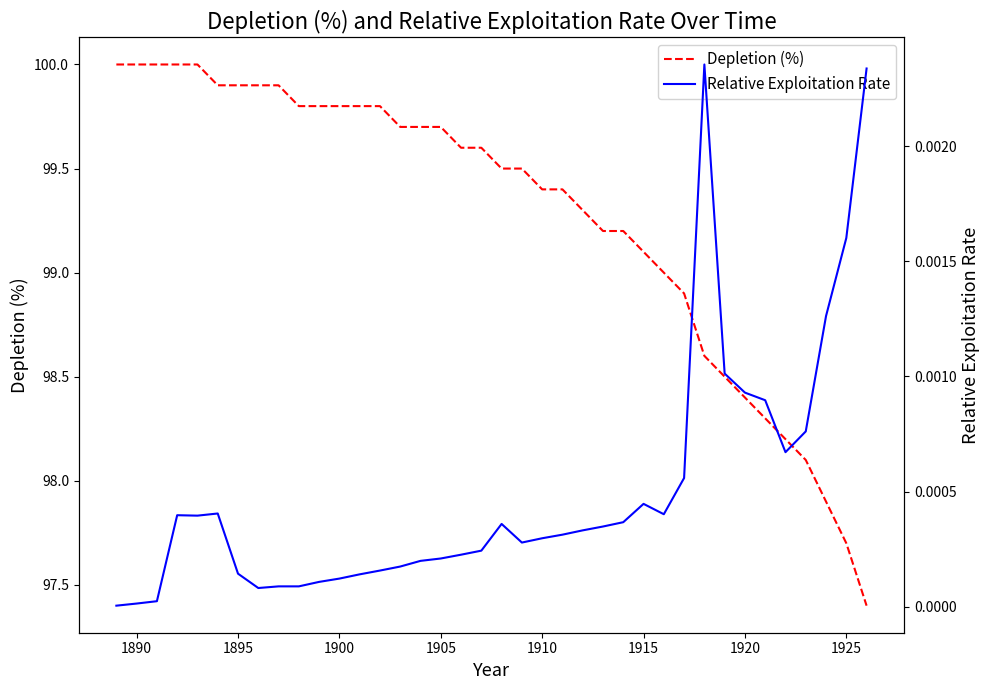

The value of Depletion (%) at 1925 is 97.7. True or false?

True